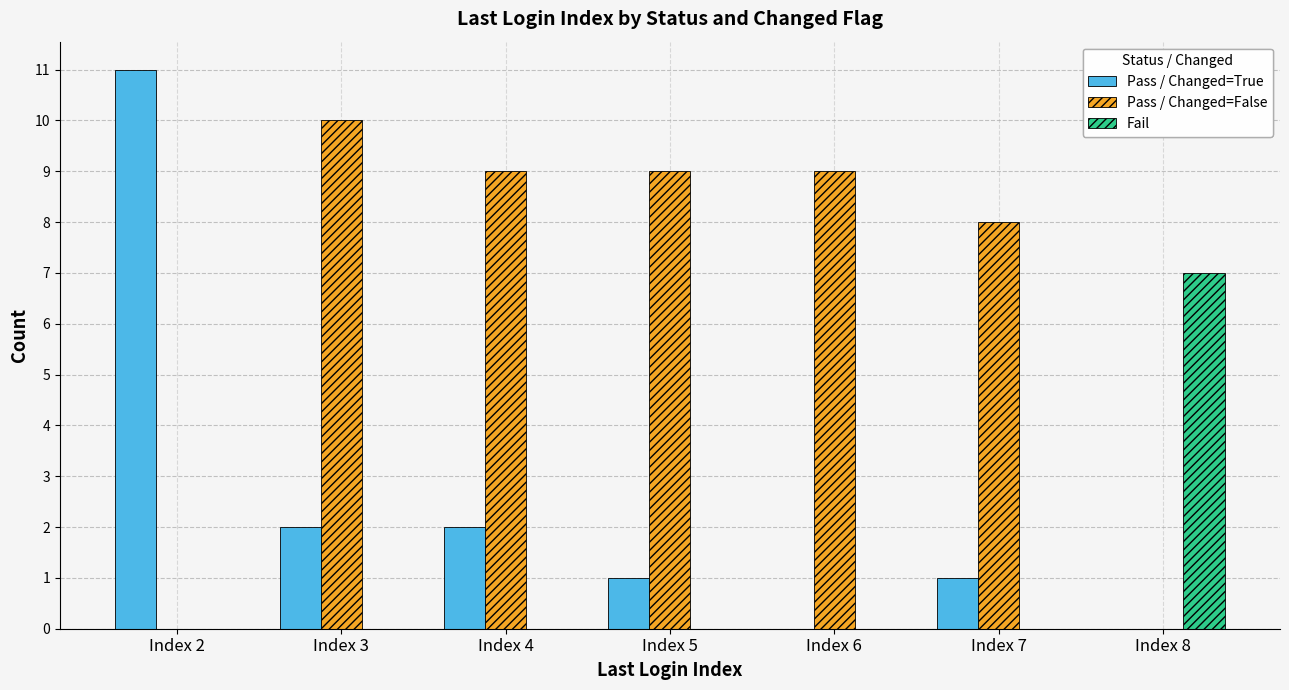

Which label corresponds to the largest value in the chart?

Index 2